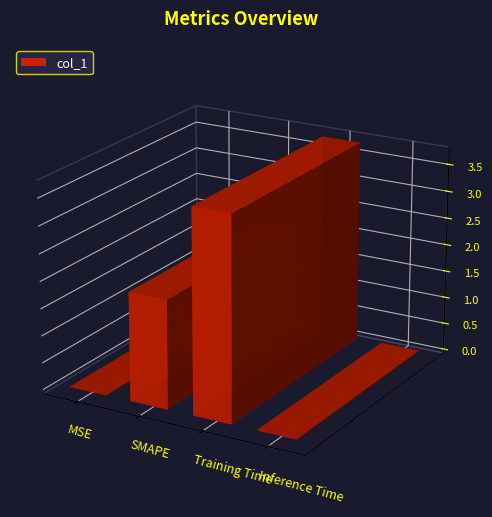

At which label does the data first exceed 2?

Training Time